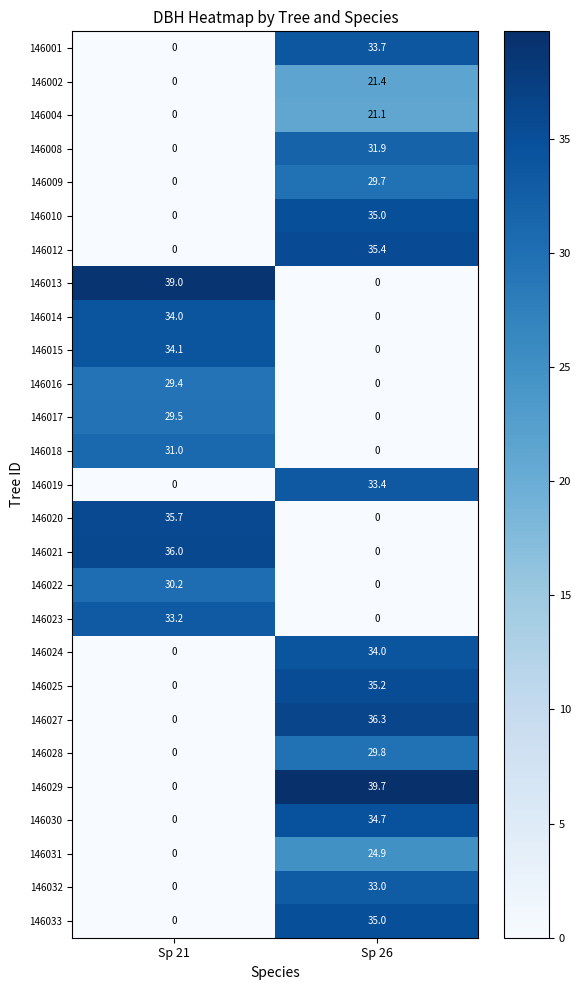

Which series has the largest range (max minus min)?

146029